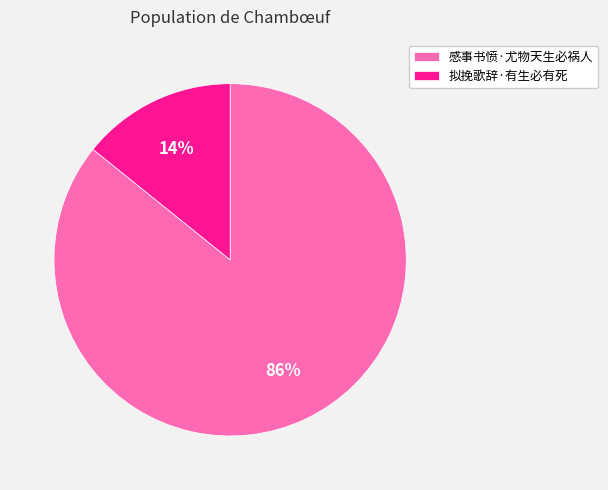

To the nearest percent, what is the difference between the 感事书愤·尤物天生必祸人 and 拟挽歌辞·有生必有死 slice percentages?

72%